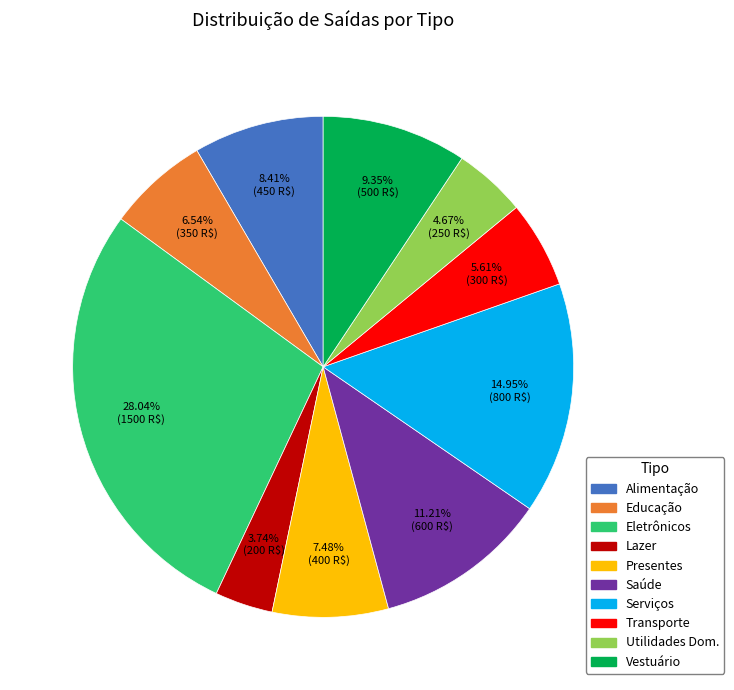

Which slice is the largest?

Eletrônicos